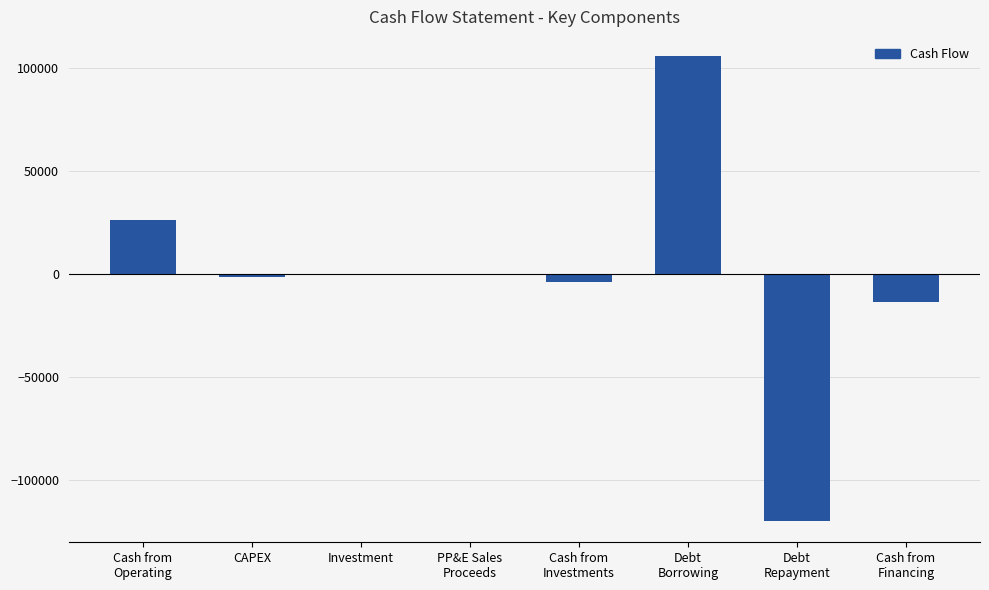

At which label is the value closest to -6883?

Cash from
Investments